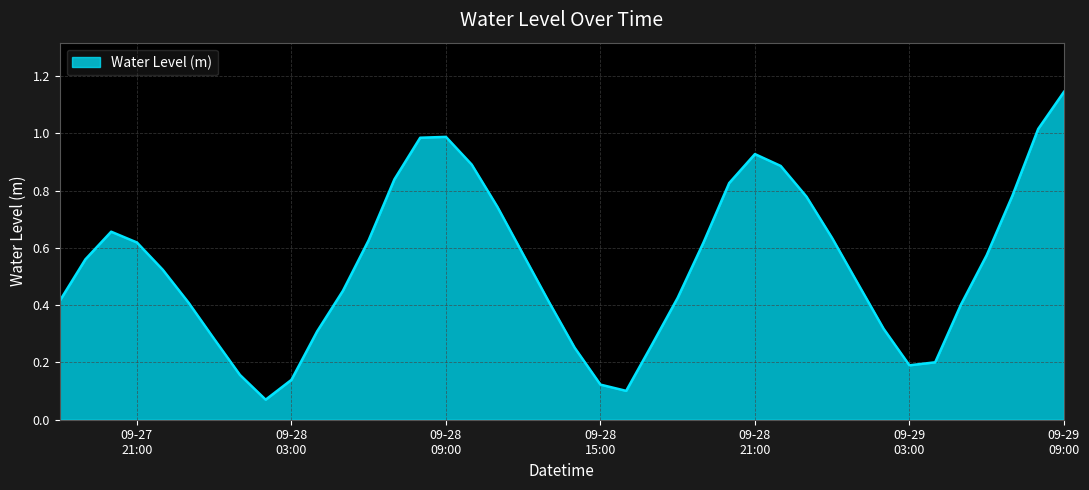

How many lines are shown in the chart?

1